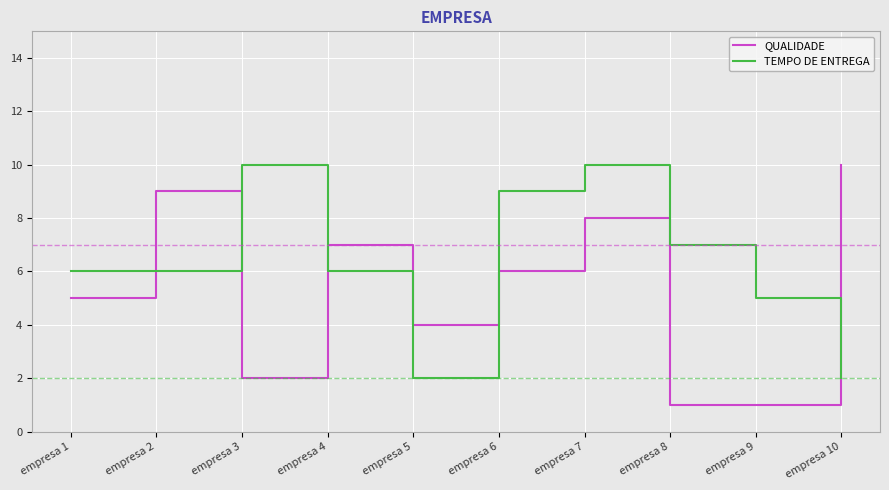

True or false: QUALIDADE has a value of 1 at empresa 9.

True